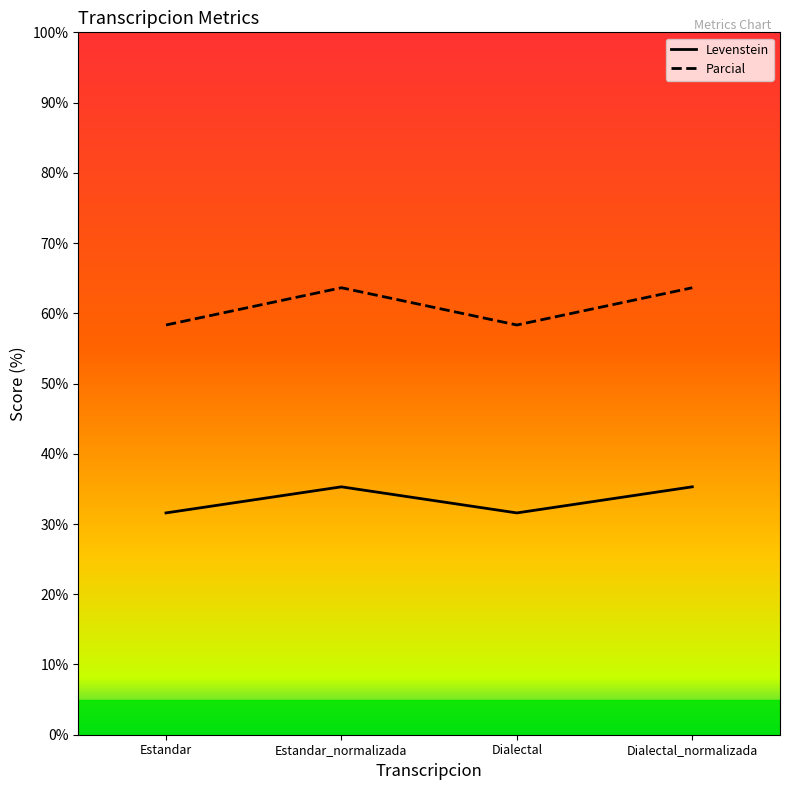

At which category is the sum across all series the highest?

Estandar_normalizada